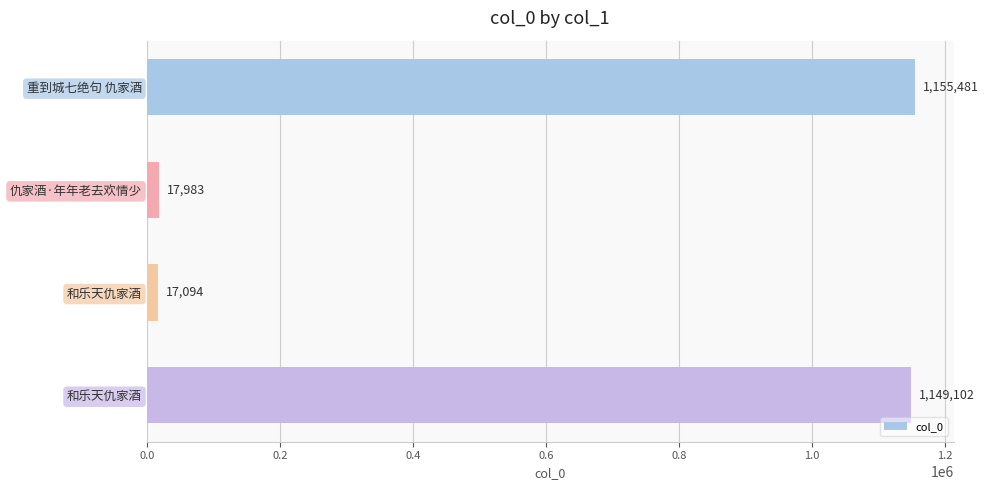

How many categories are shown in the chart?

4